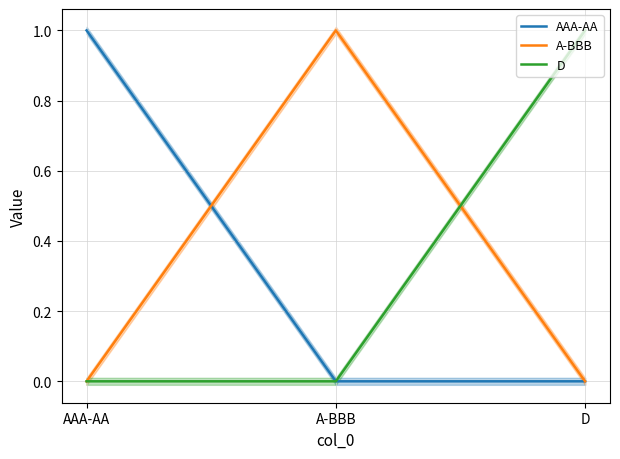

At which category is the sum across all series the highest?

AAA-AA